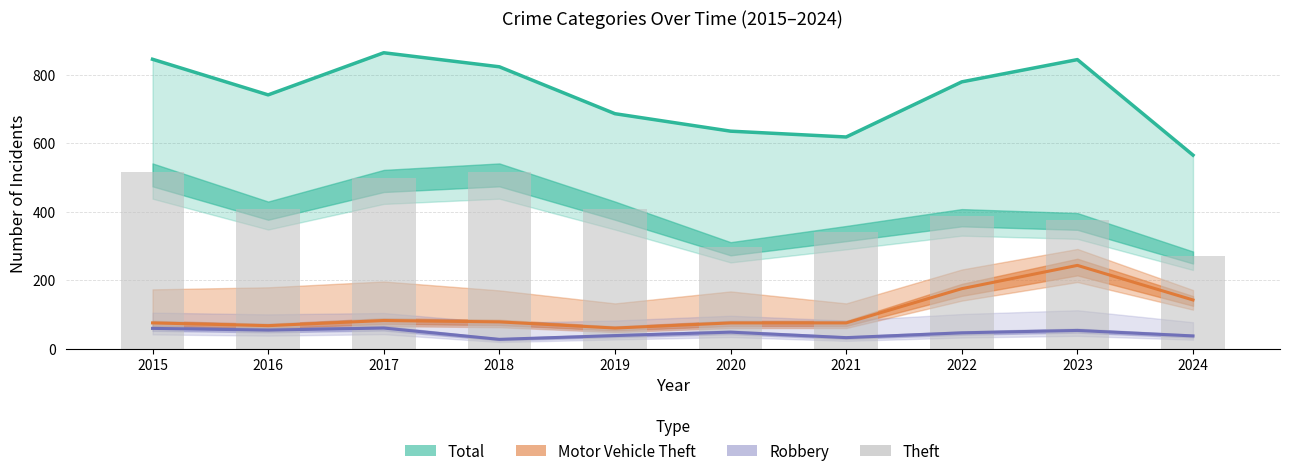

What value does the Theft series have at 2023, to the nearest 50?

400